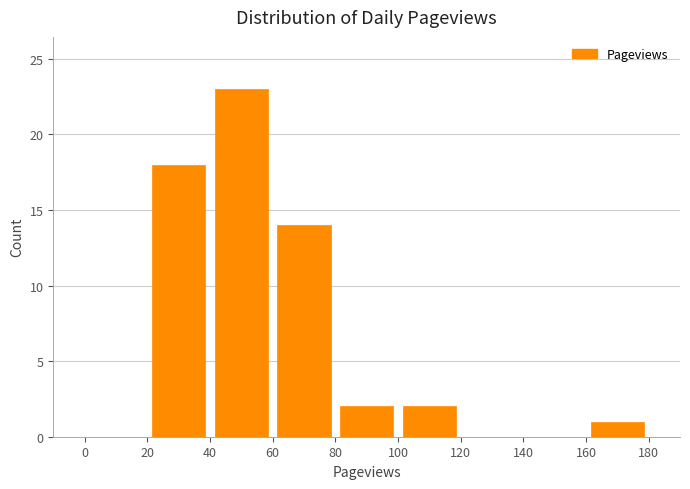

Reading left to right, list every bar in this chart as the range it spans on the x-axis followed by its height. The values are not printed on the chart, so give them approximately, as read against the axis.

0 to 20: 0
20 to 40: 18
40 to 60: 23
60 to 80: 14
80 to 100: 2
100 to 120: 2
120 to 140: 0
140 to 160: 0
160 to 180: 1